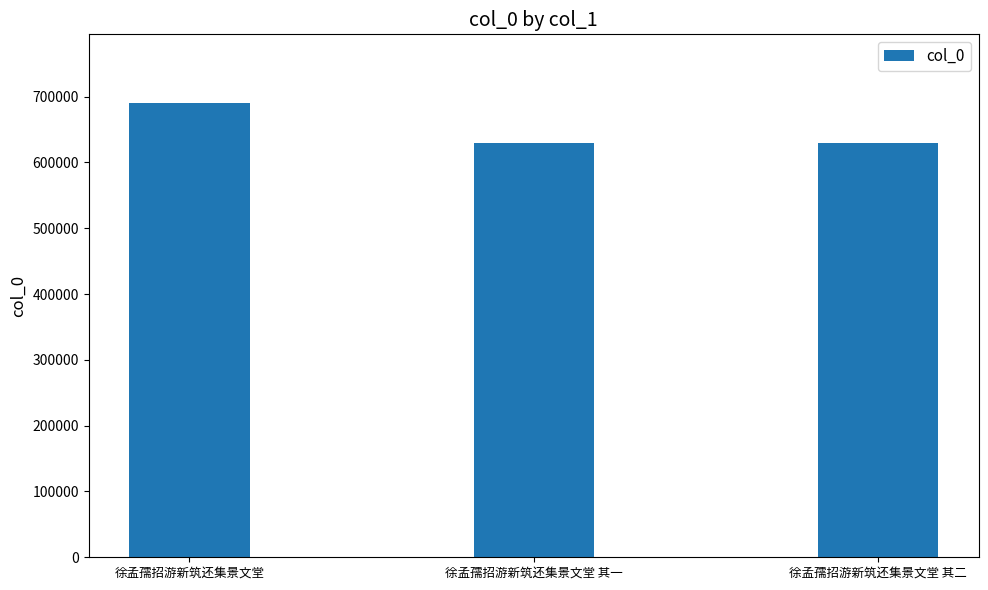

What is the difference between the maximum and minimum values?

62218